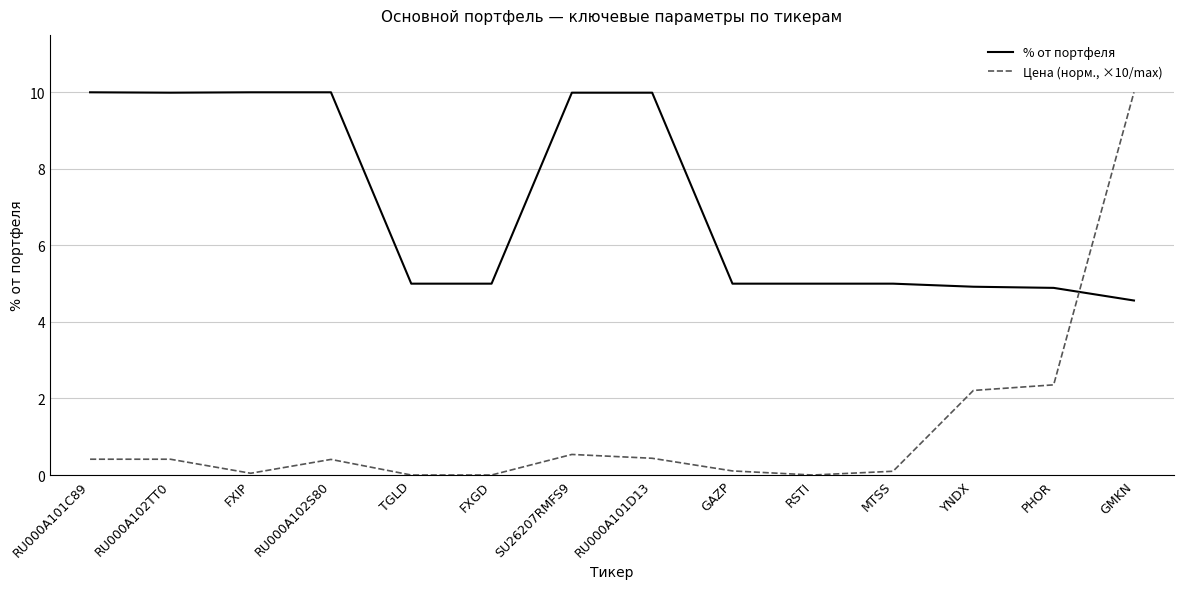

What is the difference between the % от портфеля values at YNDX and RU000A101C89?

5.1